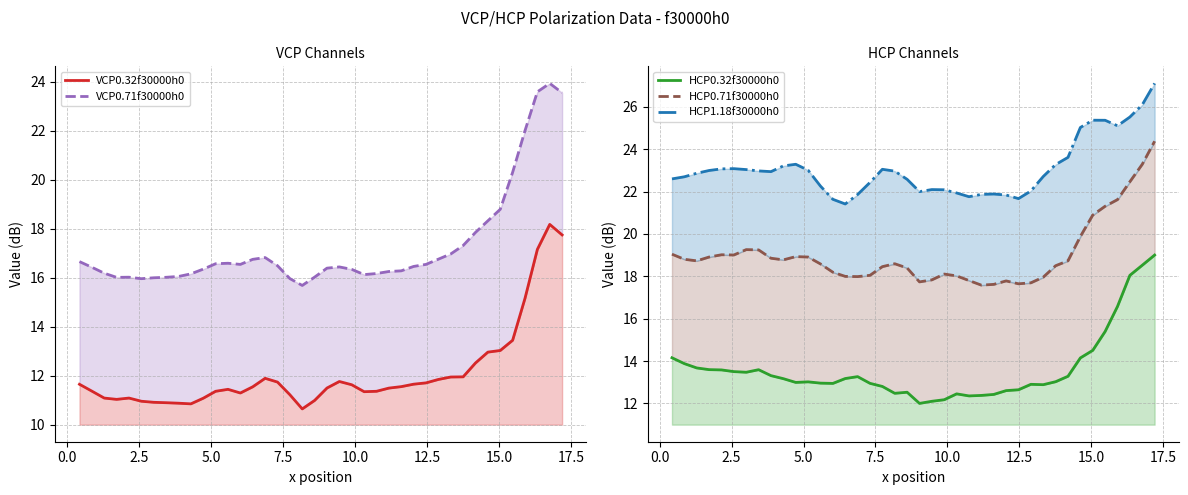

True or false: VCP0.71f30000h0 and HCP1.18f30000h0 intersect in this chart.

False